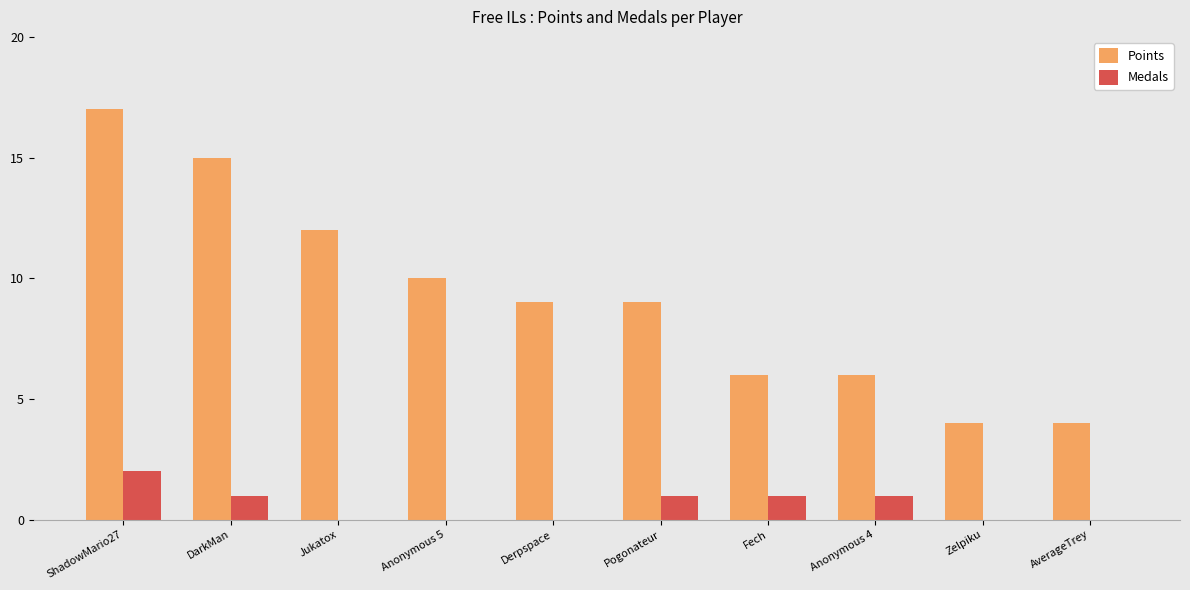

At which category is the sum across all series the highest?

ShadowMario27